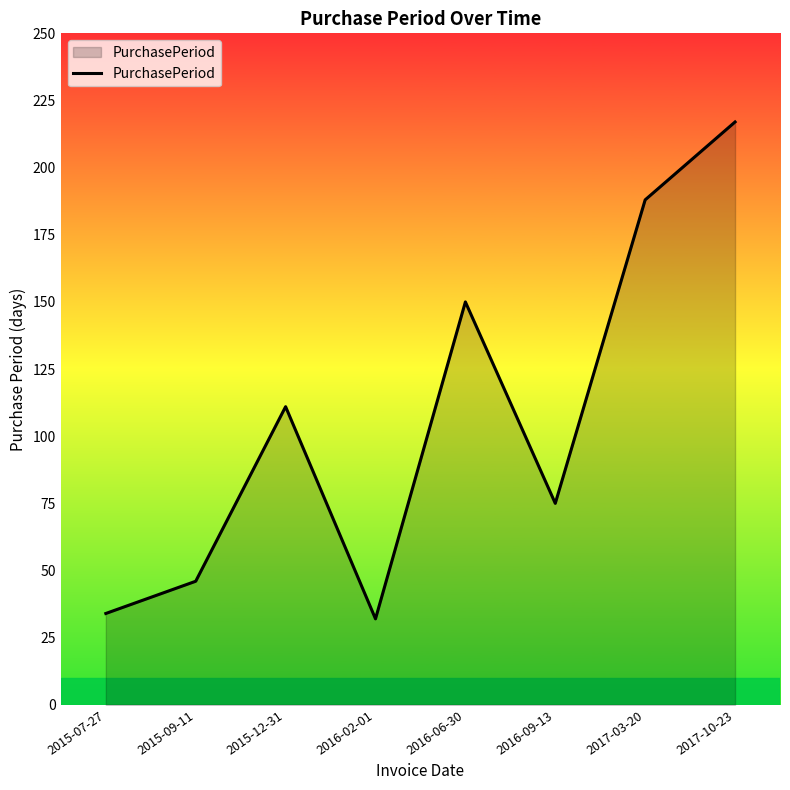

What is the difference between the values at 2016-09-13 and 2016-06-30?

75